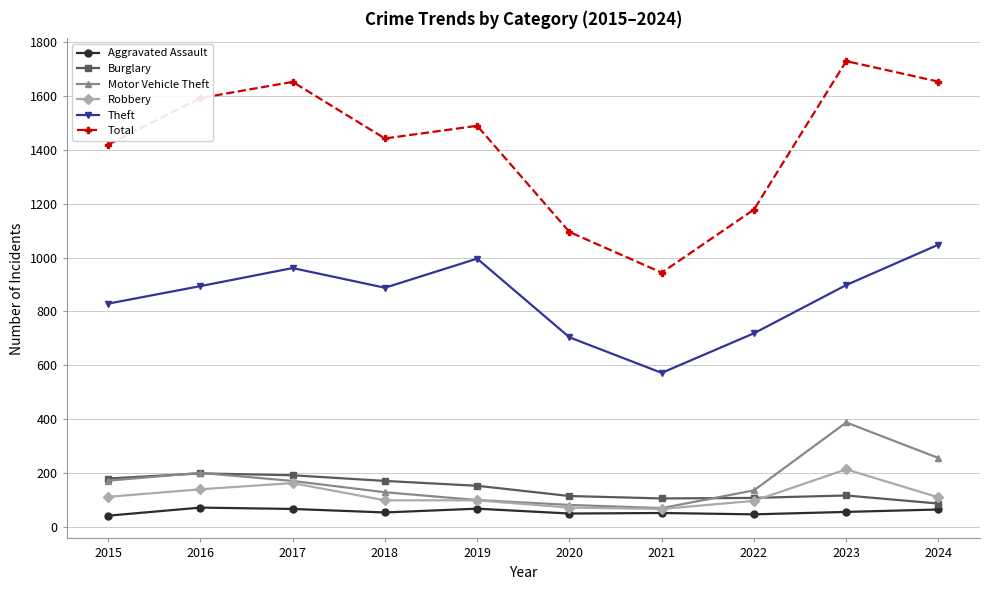

What is the spread (max minus min) of values at 2015?

1377